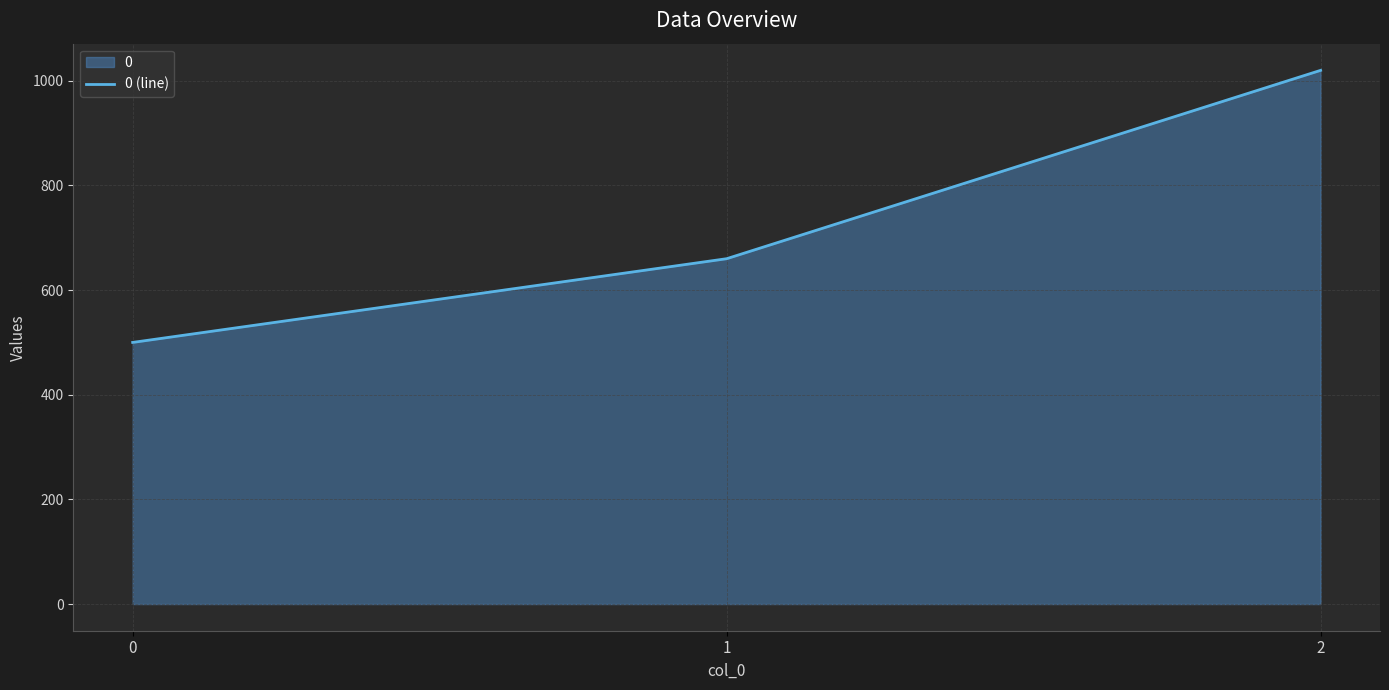

Count the number of categories in the chart.

3